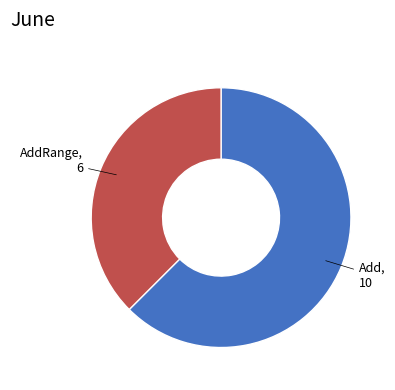

Is there a majority slice in this chart?

Yes